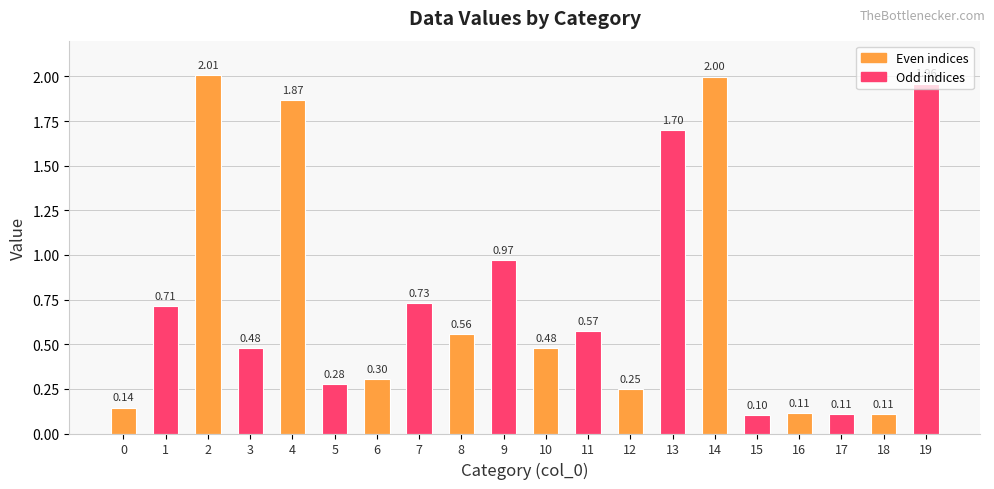

Which label corresponds to the smallest value in the chart?

15